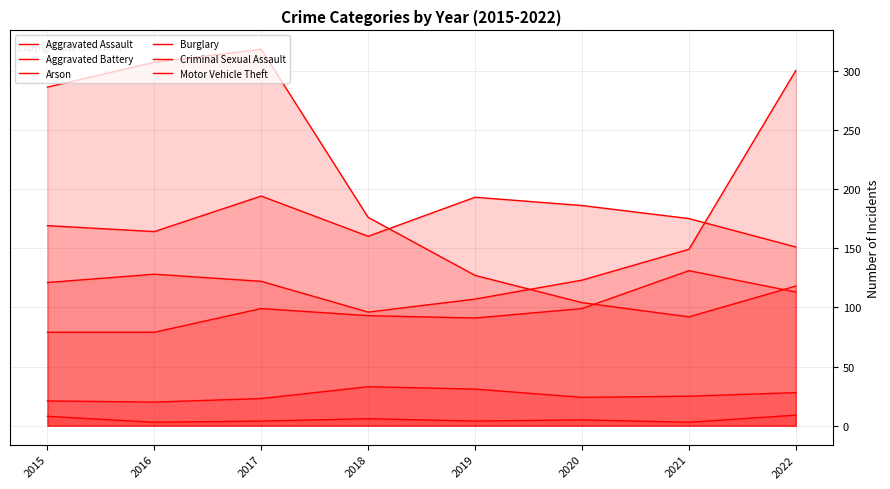

Which series has the largest range (max minus min)?

Burglary